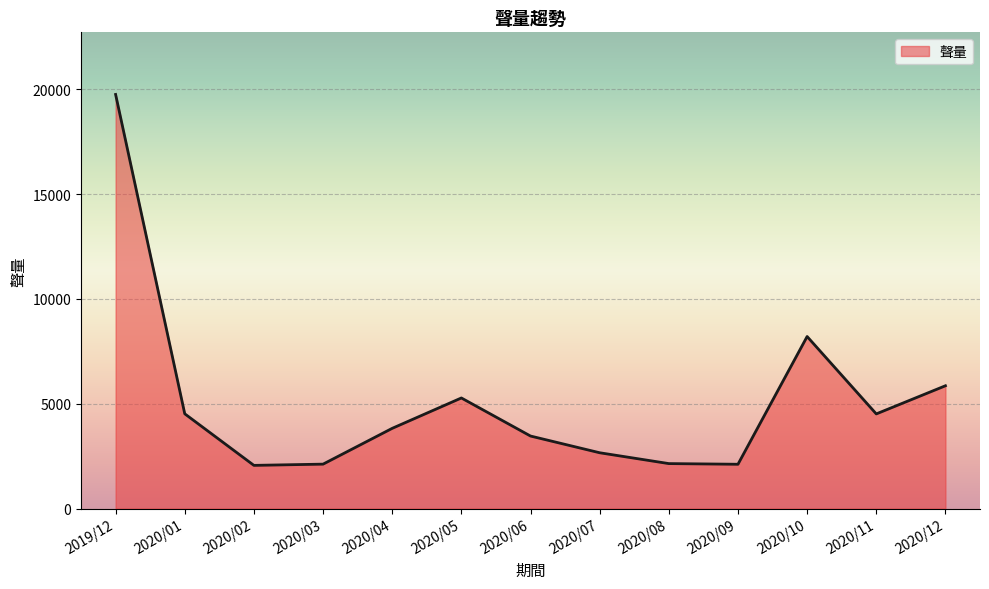

What is the difference between the maximum and minimum values?

17686